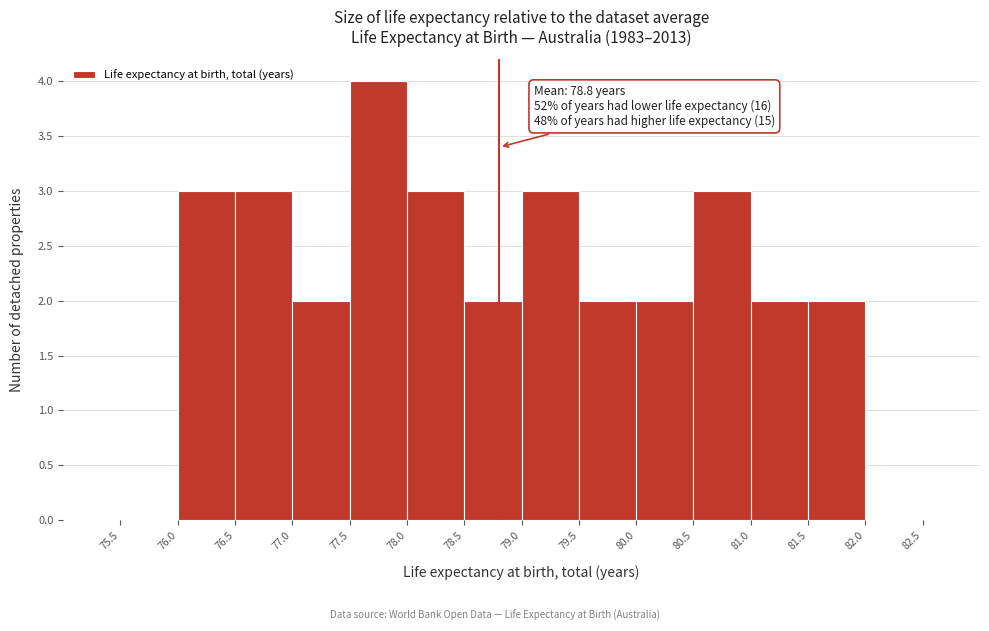

Over which range of the x-axis is the bar tallest?

77.5 to 78.0